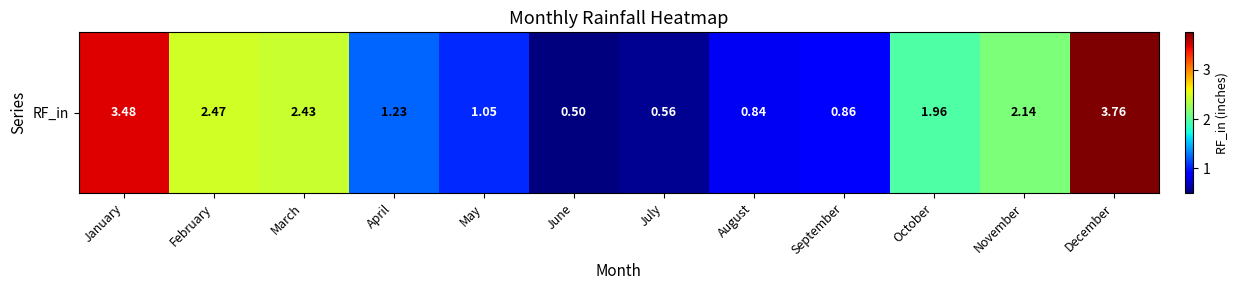

Approximately how many times larger is the value at December compared to January?

1.1